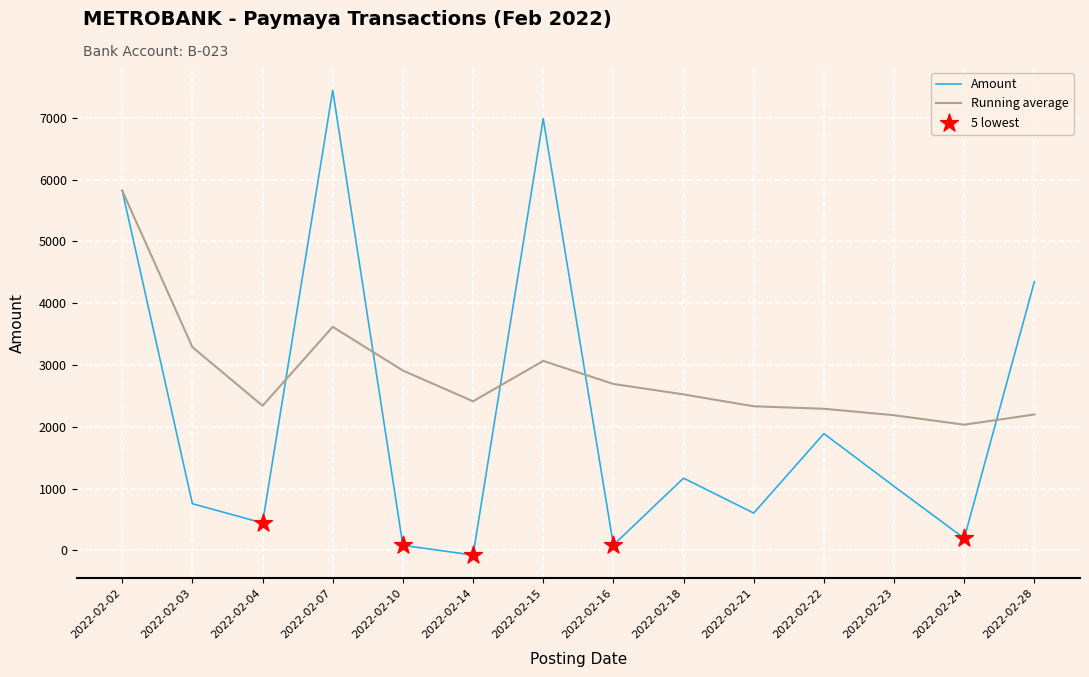

Which series changed the most between 2022-02-14 and 2022-02-18?

Amount